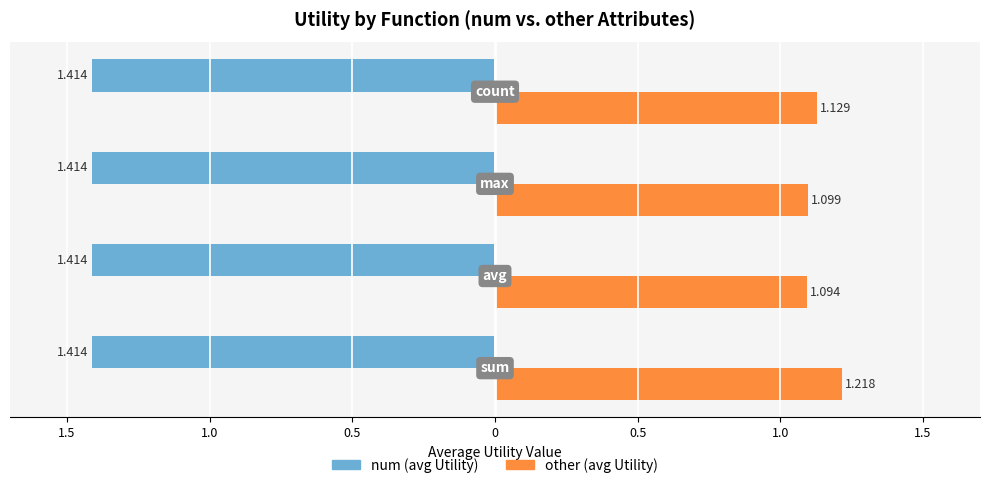

What are all the series names shown in the legend?

num (avg Utility), other (avg Utility)